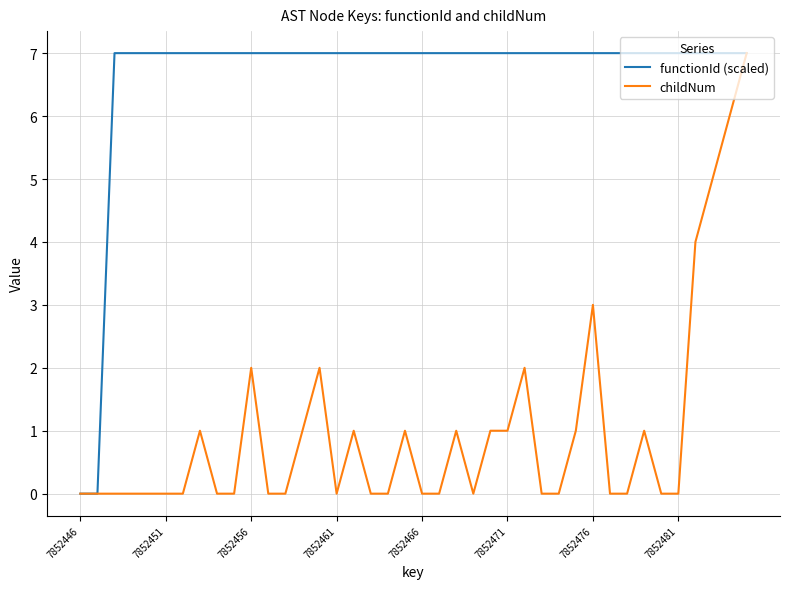

List the series in order of their overall mean, lowest first.

childNum, functionId (scaled)